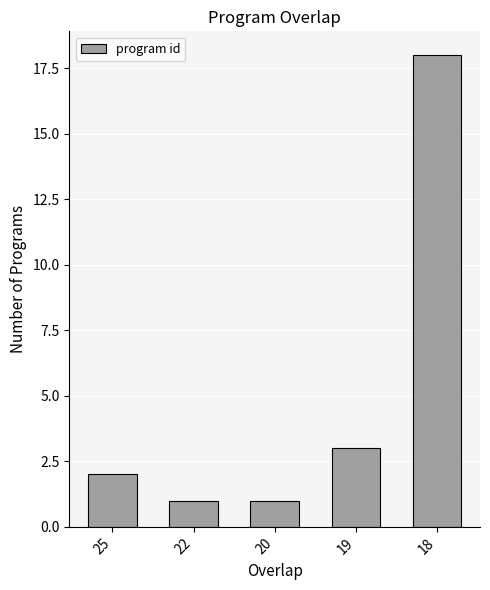

What is the value of the 2nd bar from the left?

1